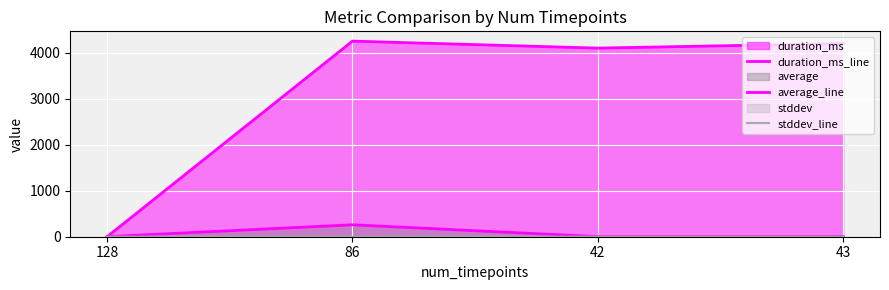

How many lines are shown in the chart?

3